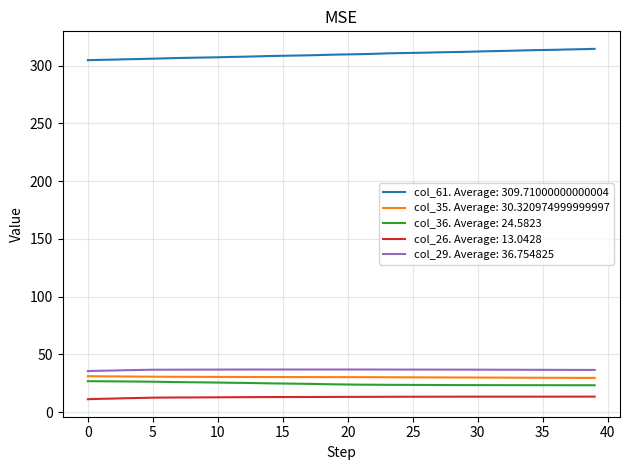

Which series has the largest total across all categories?

col_61. Average: 309.71000000000004